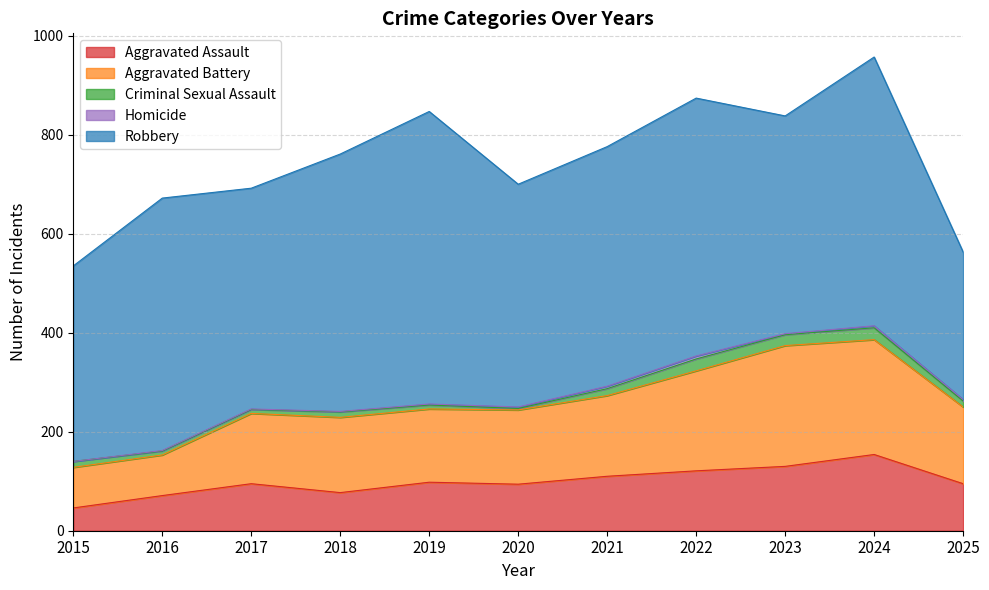

True or false: Homicide and Aggravated Assault cross at least once.

False